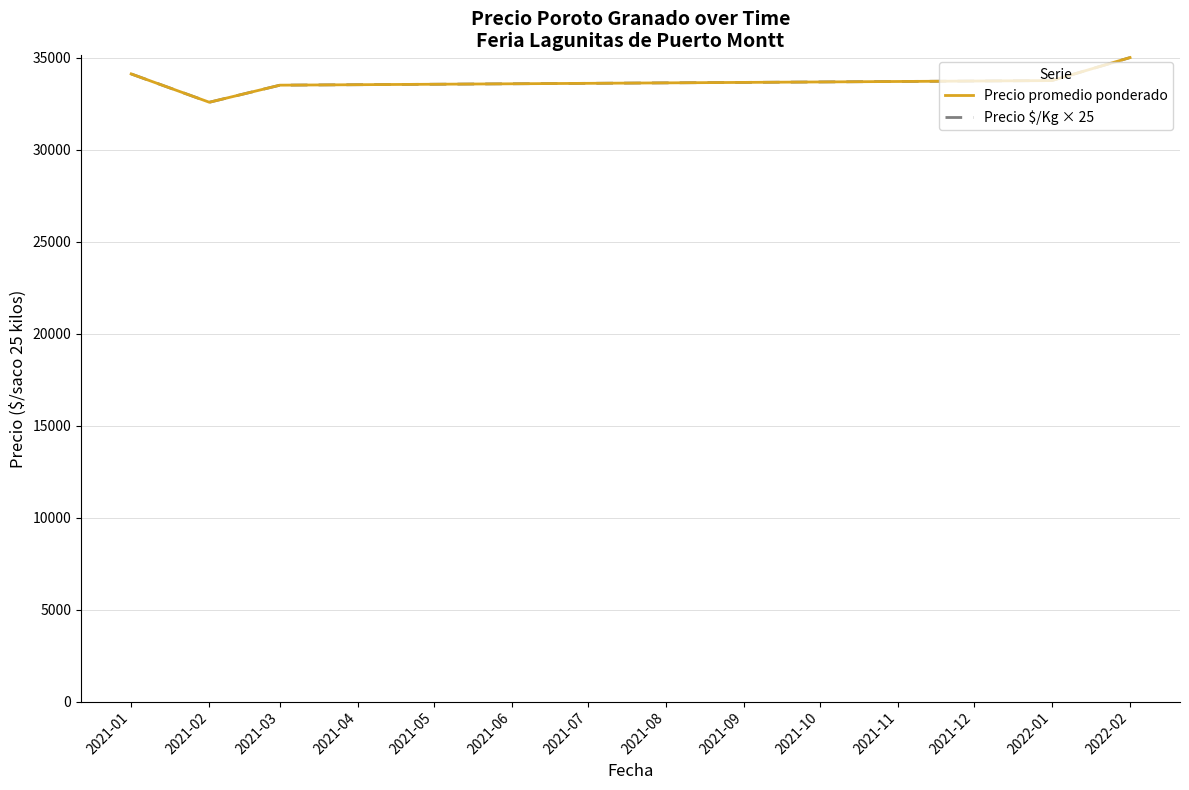

At which label does Precio $/Kg × 25 reach its minimum?

2021-02